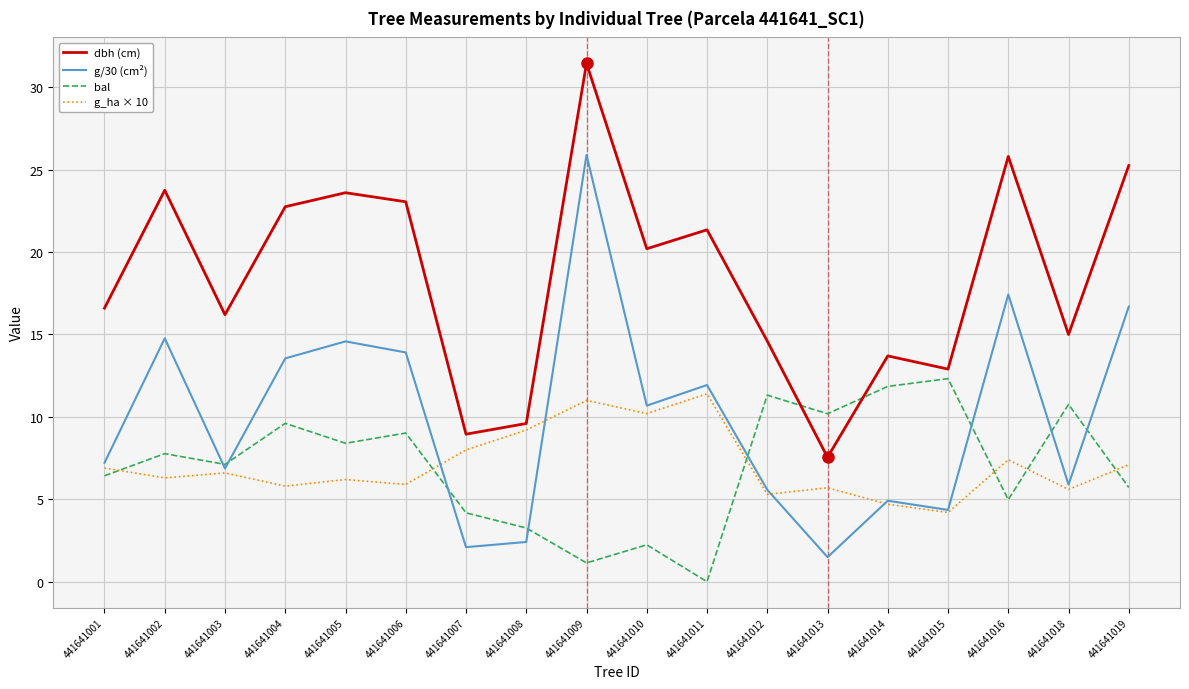

Where is g/30 (cm²) nearest to the value 13?

441641004